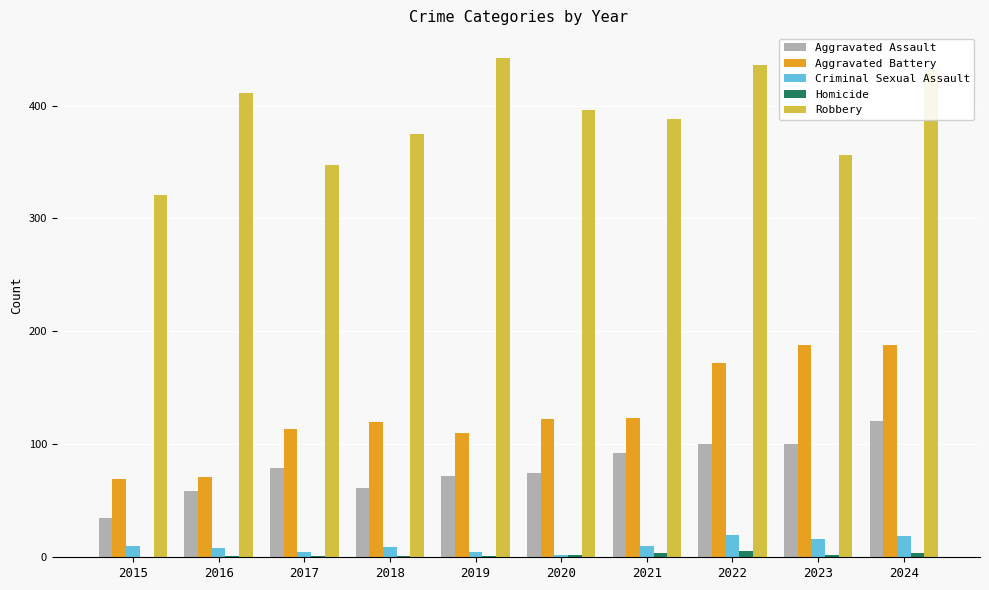

The value of Robbery at 2021 is 250. True or false?

False